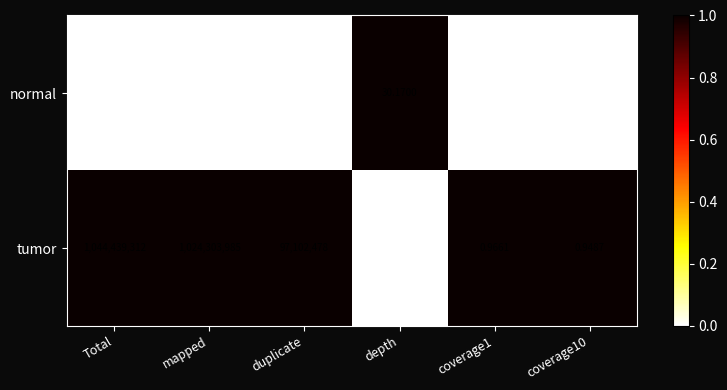

What is the greatest value displayed?

1044439312.0